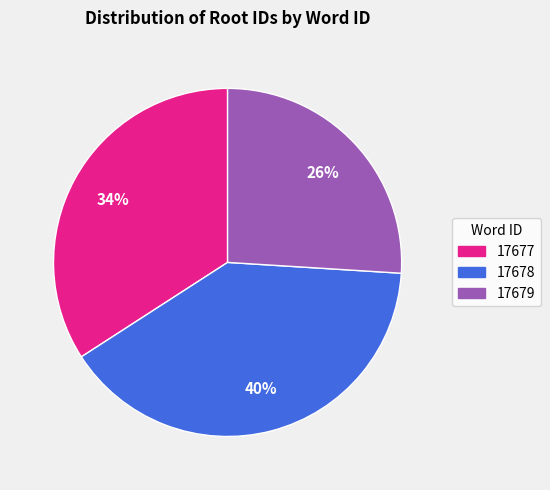

Does 17678 account for over 50% of the chart?

No